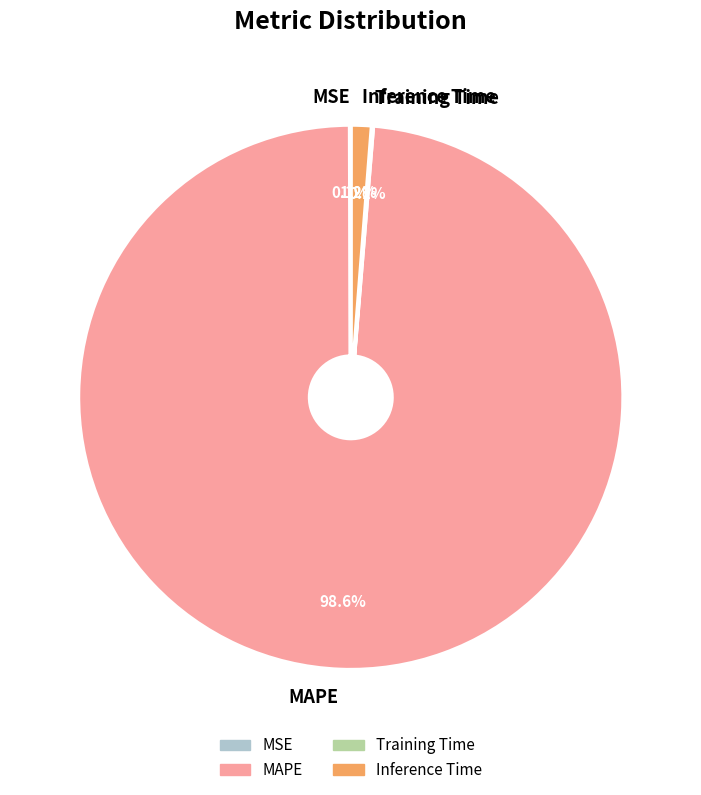

Which slice is the largest?

MAPE